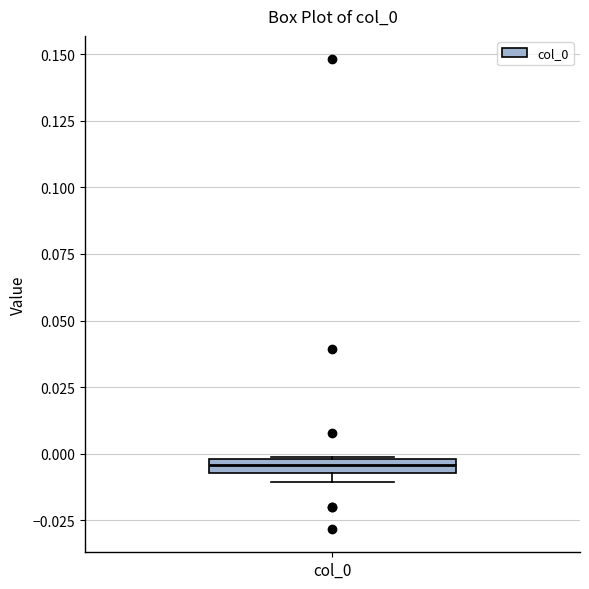

Where is the upper edge of the box for col_0 on the y-axis? The values are not printed on the chart, so give them approximately, as read against the axis.

0.000